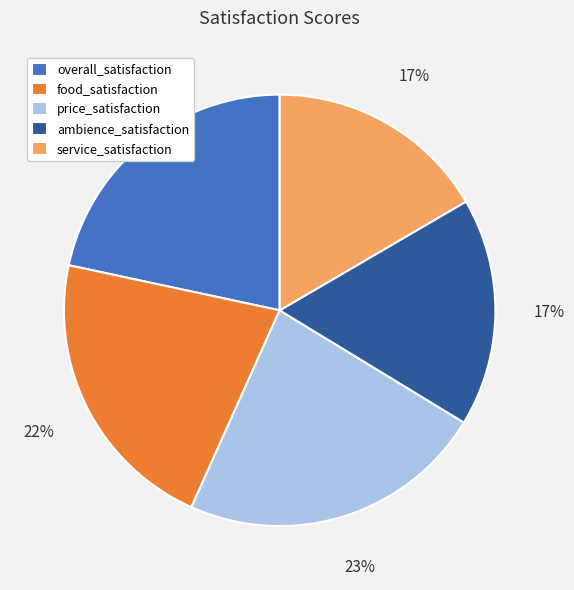

To the nearest percent, what is the average slice percentage?

20%